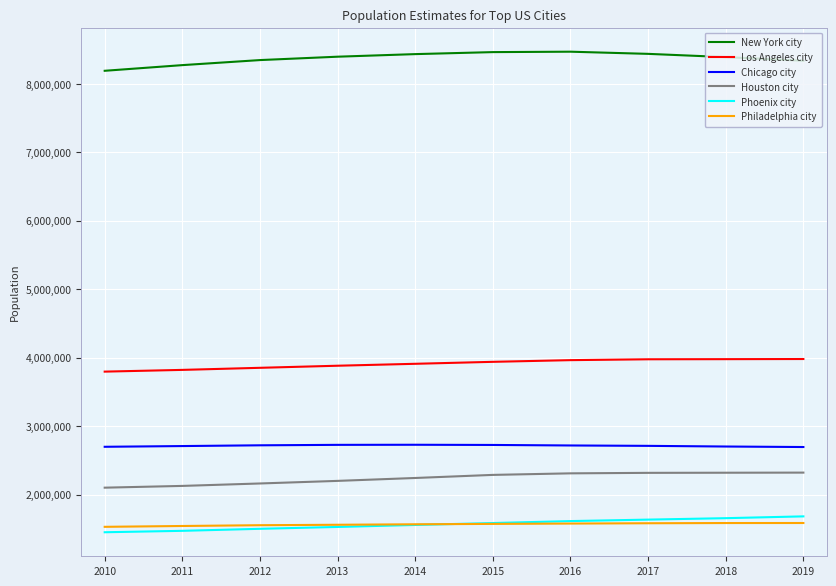

How many lines are shown in the chart?

6